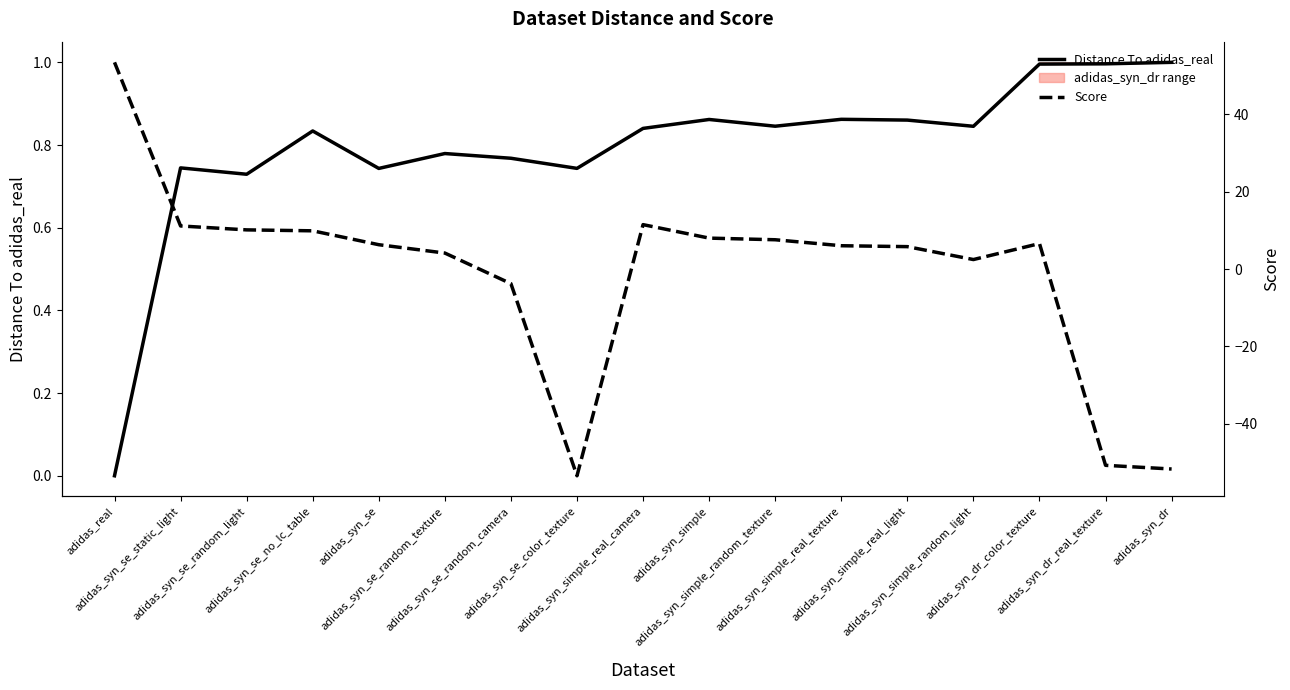

Reading right to left, list all the values displayed in this chart.

Distance To adidas_real: 1.0	1.0	1.0	0.8	0.9	0.9	0.8	0.9	0.8	0.7	0.8	0.8	0.7	0.8	0.7	0.7	0.0
Score: -51.7	-50.8	6.6	2.5	5.8	6.0	7.6	8.0	11.5	-53.5	-3.8	4.1	6.3	9.9	10.1	11.1	53.5